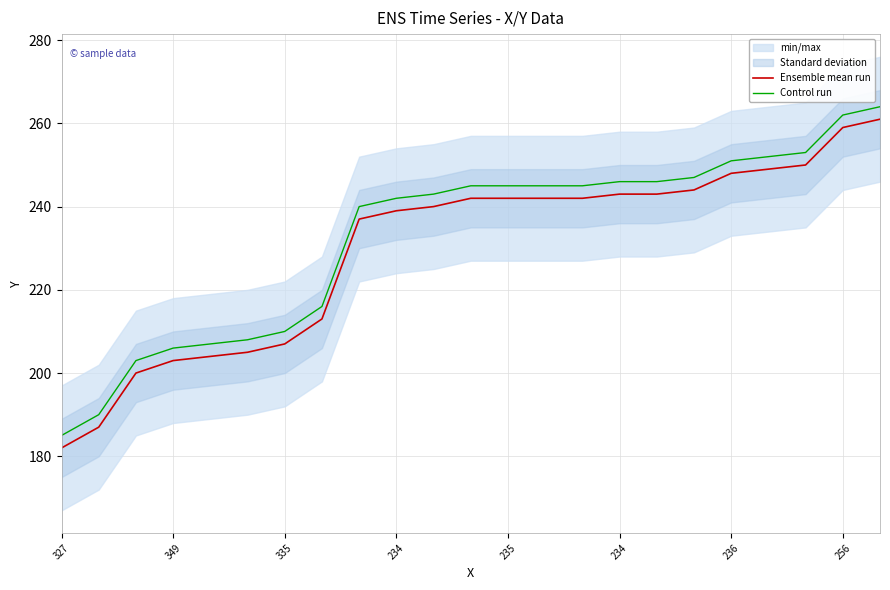

True or false: Ensemble mean run and Control run intersect in this chart.

False